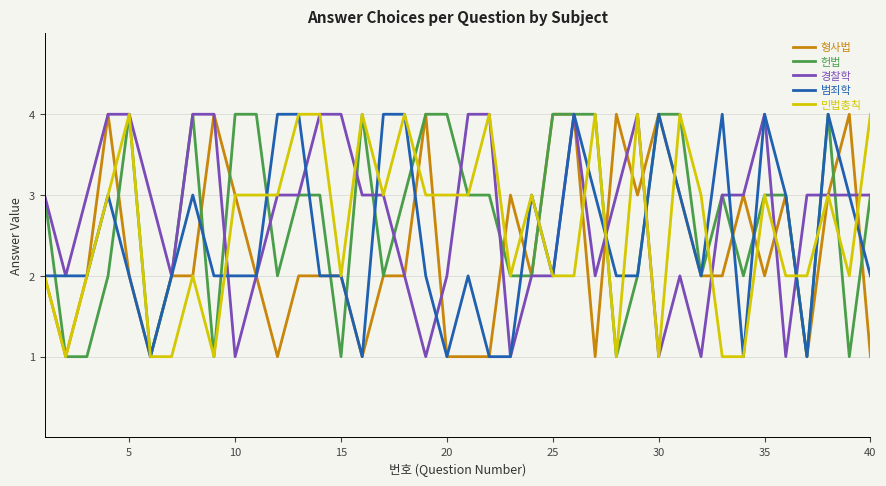

How many lines are shown in the chart?

5